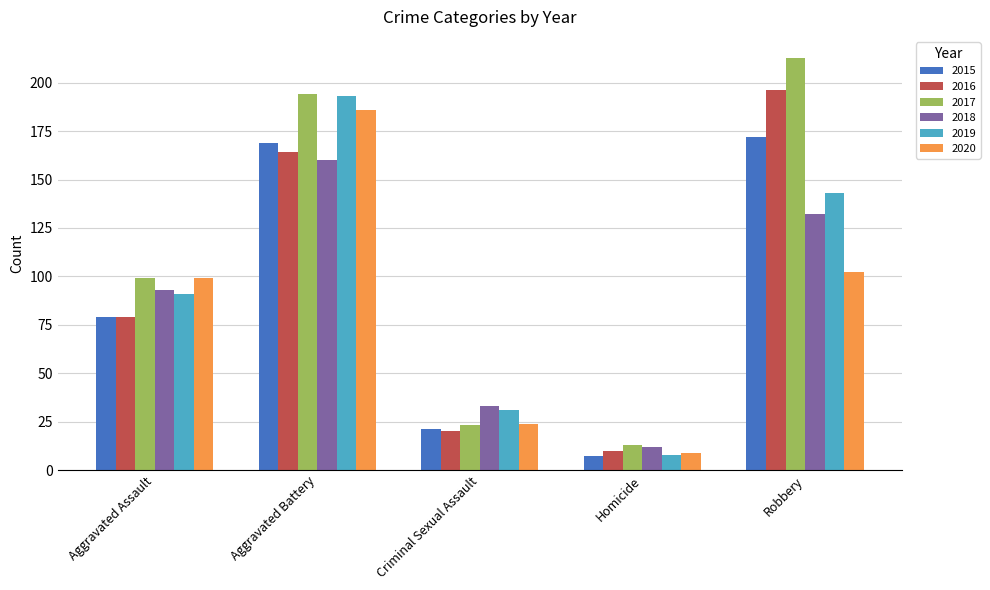

At which category is the sum across all series the highest?

Aggravated Battery